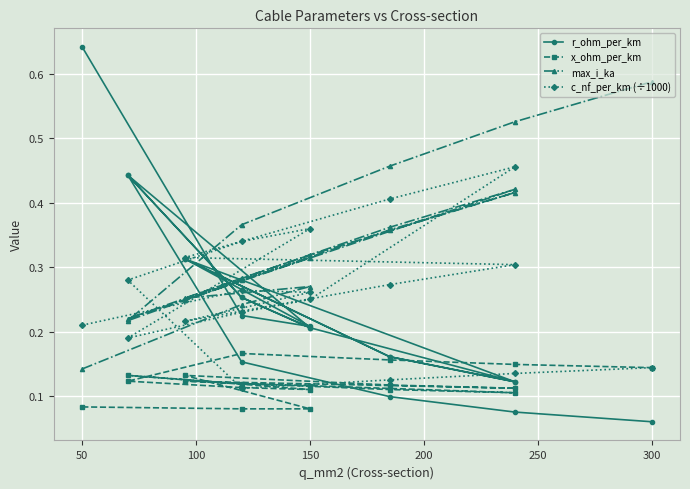

At how many categories does at least one series exceed 0?

19